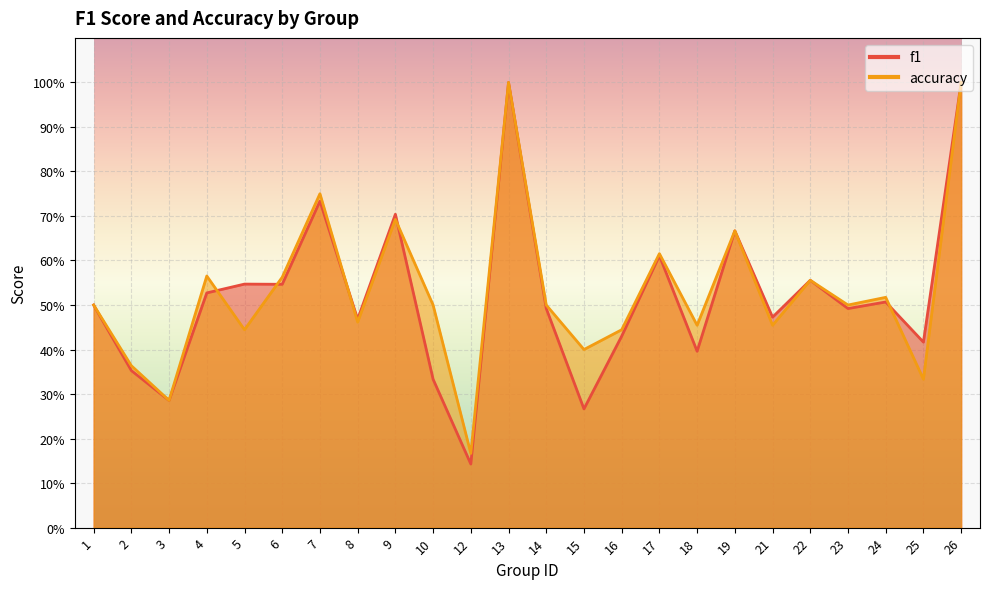

Reading left to right, extract all data points from this chart.

f1: 1=0.5	2=0.4	3=0.3	4=0.5	5=0.5	6=0.5	7=0.7	8=0.5	9=0.7	10=0.3	12=0.1	13=1.0	14=0.5	15=0.3	16=0.4	17=0.6	18=0.4	19=0.7	21=0.5	22=0.6	23=0.5	24=0.5	25=0.4	26=1.0
accuracy: 1=0.5	2=0.4	3=0.3	4=0.6	5=0.4	6=0.6	7=0.8	8=0.5	9=0.7	10=0.5	12=0.2	13=1.0	14=0.5	15=0.4	16=0.4	17=0.6	18=0.5	19=0.7	21=0.5	22=0.6	23=0.5	24=0.5	25=0.3	26=1.0